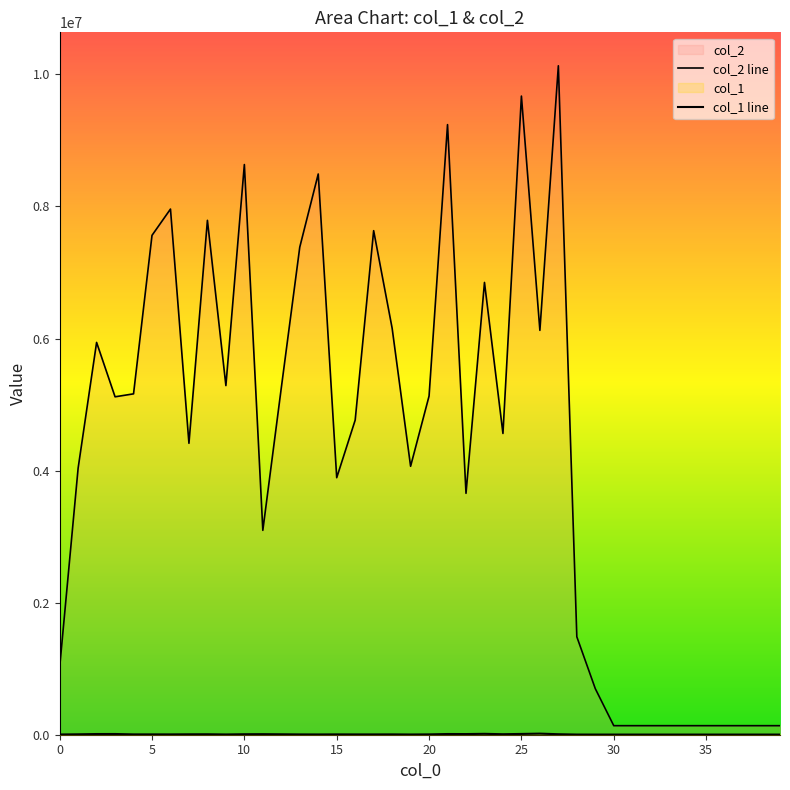

In col_1 line, how many points are lower than both neighbors (excluding endpoints)?

8